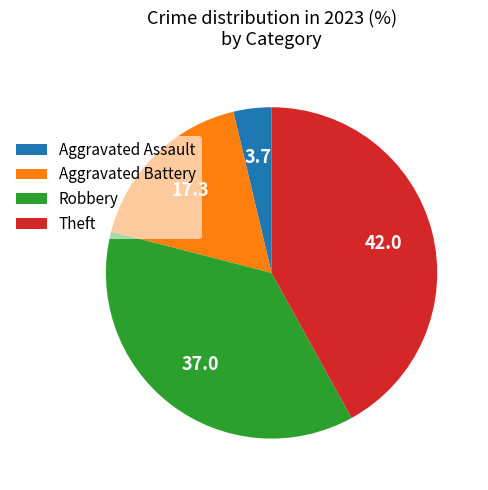

True or false: Aggravated Assault accounts for 4% of the total.

True